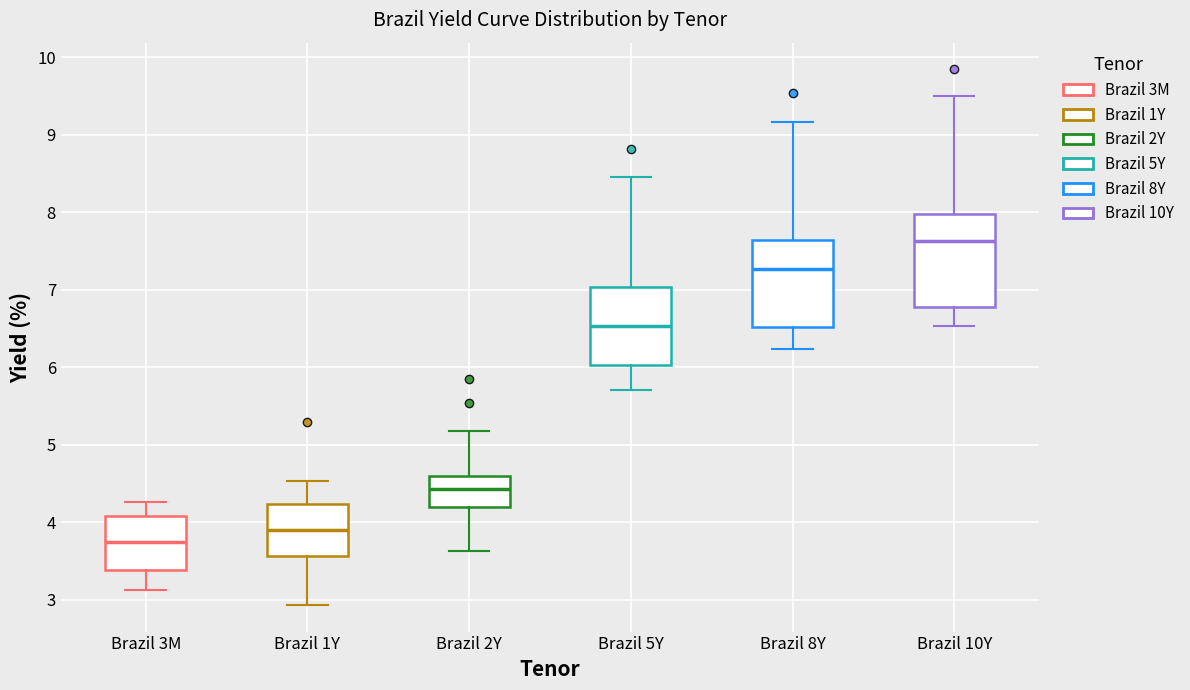

Which box's median line is the highest?

Brazil 10Y